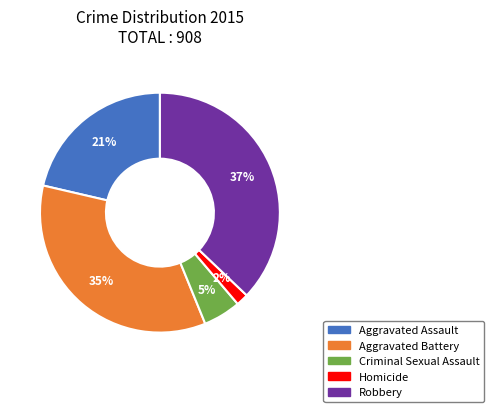

Rank the categories by value from highest to lowest.

Robbery, Aggravated Battery, Aggravated Assault, Criminal Sexual Assault, Homicide